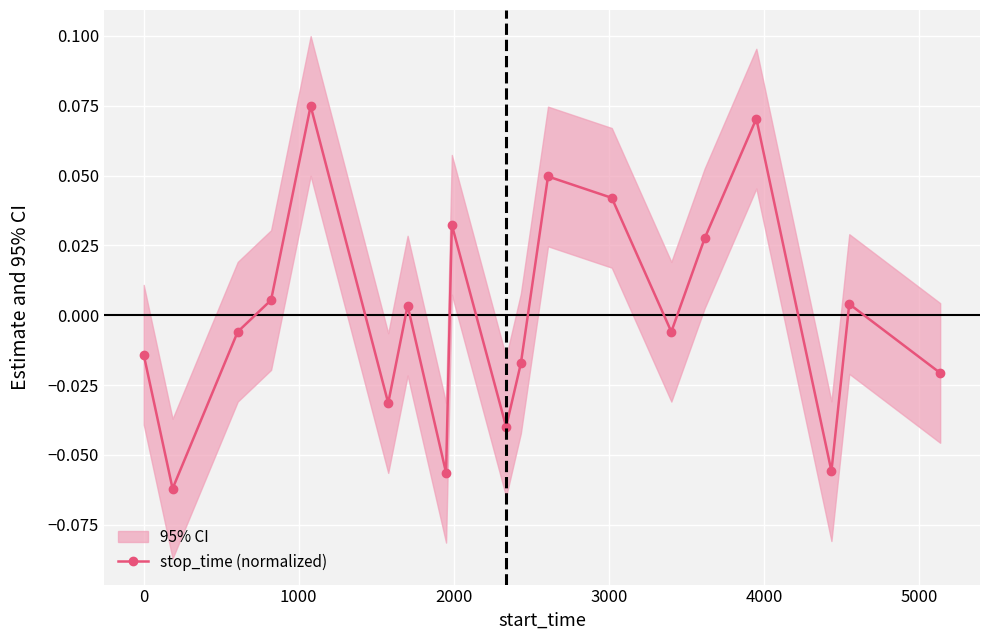

Does the chart display data point markers on the line(s)?

Yes